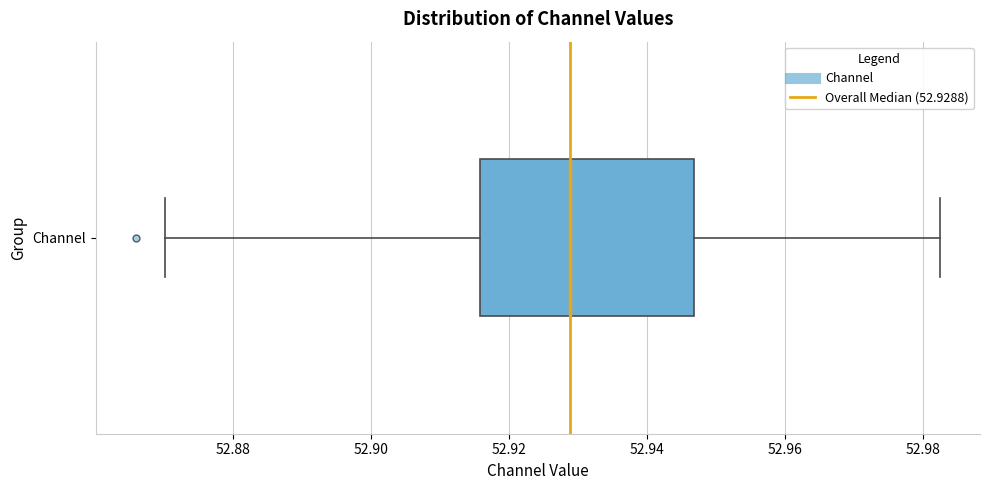

Transcribe this box plot: give where the median line is, the range the box spans, and where the two whiskers end, as read against the x-axis. The values are not printed on the chart, so give them approximately, as read against the axis.

median 52.928, box 52.916 to 52.946, whiskers 52.870 to 52.982